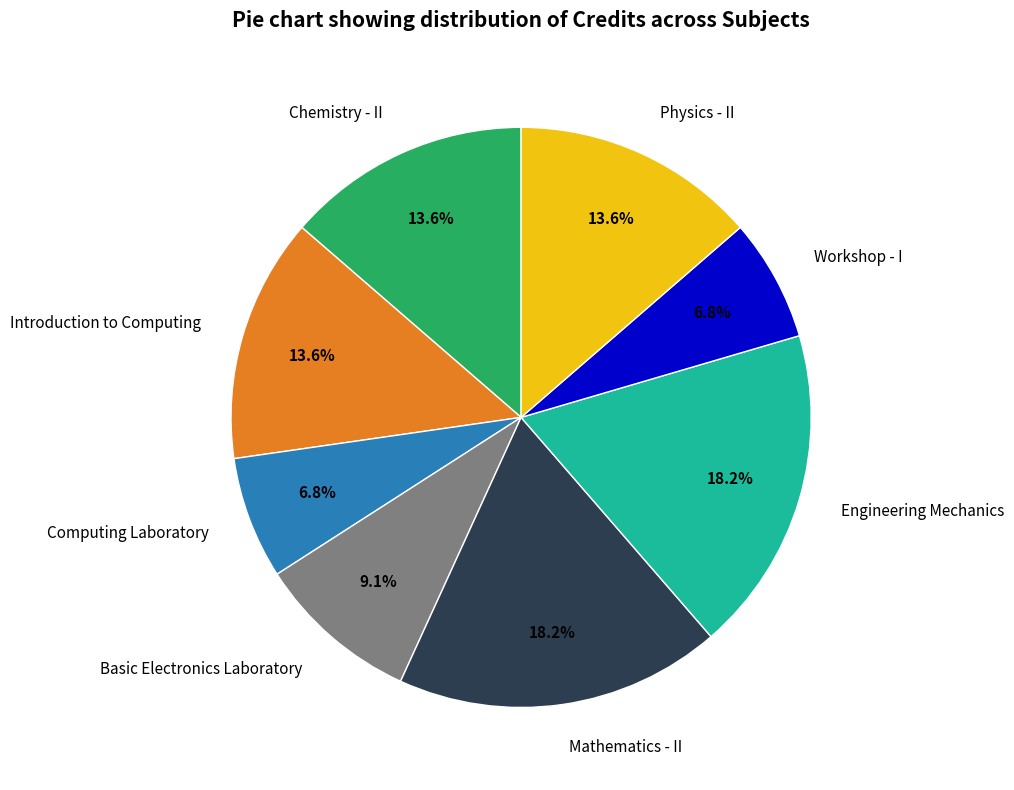

How many slices are in this pie chart?

8